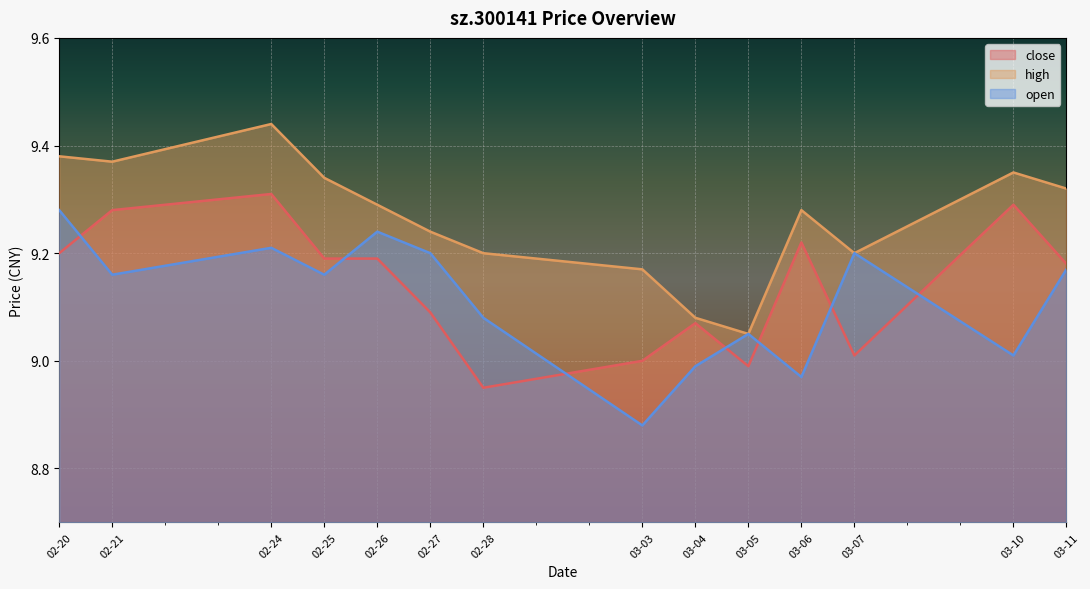

What position from the right is 02-27?

9